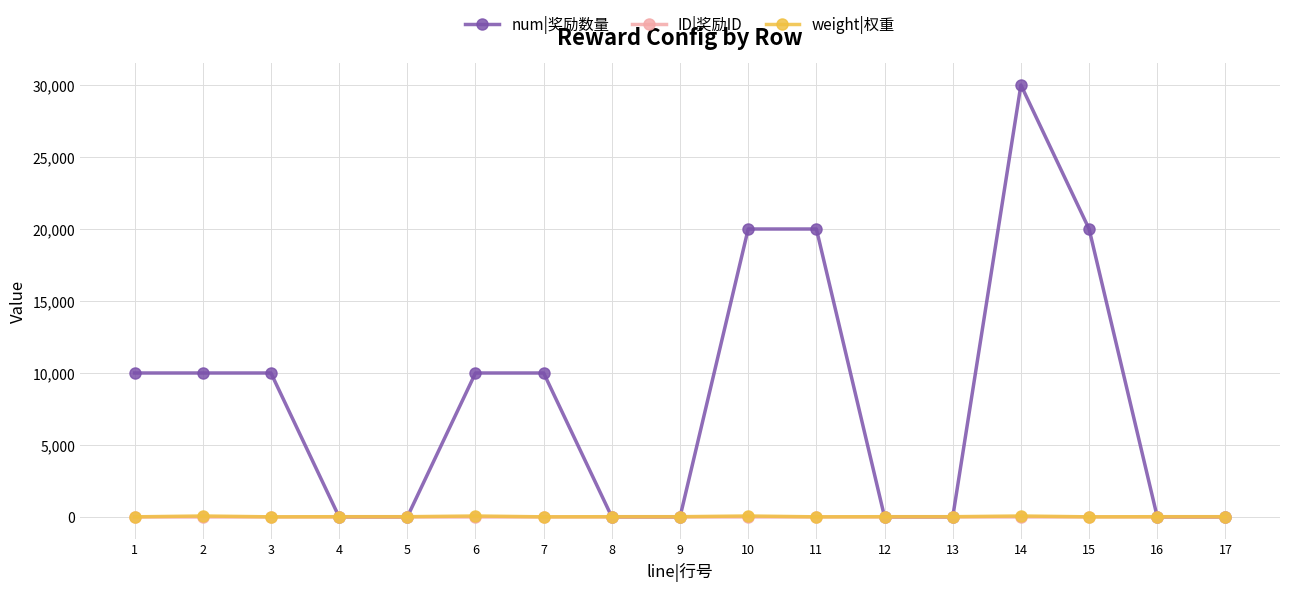

What is the maximum value shown in the chart?

30000